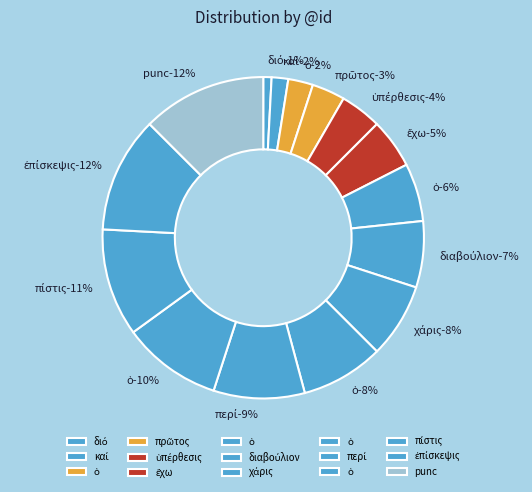

To the nearest percent, what portion does ὑπέρθεσις represent?

4%